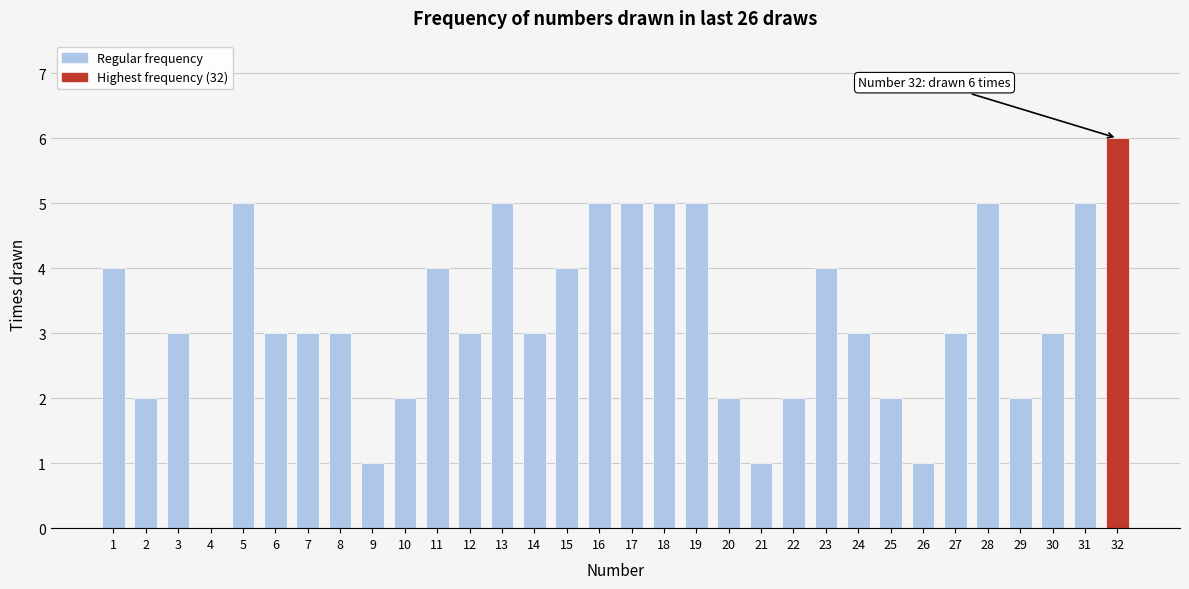

What is the ratio of the value at 24 to the value at 18?

0.6